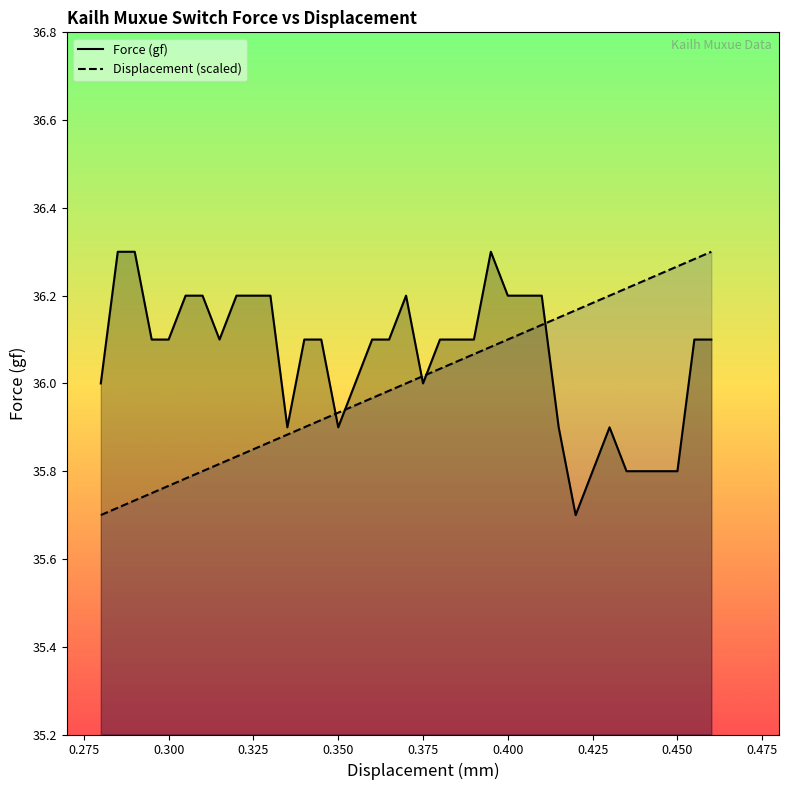

What is the difference between the maximum and minimum values in the Force (gf) series?

0.6